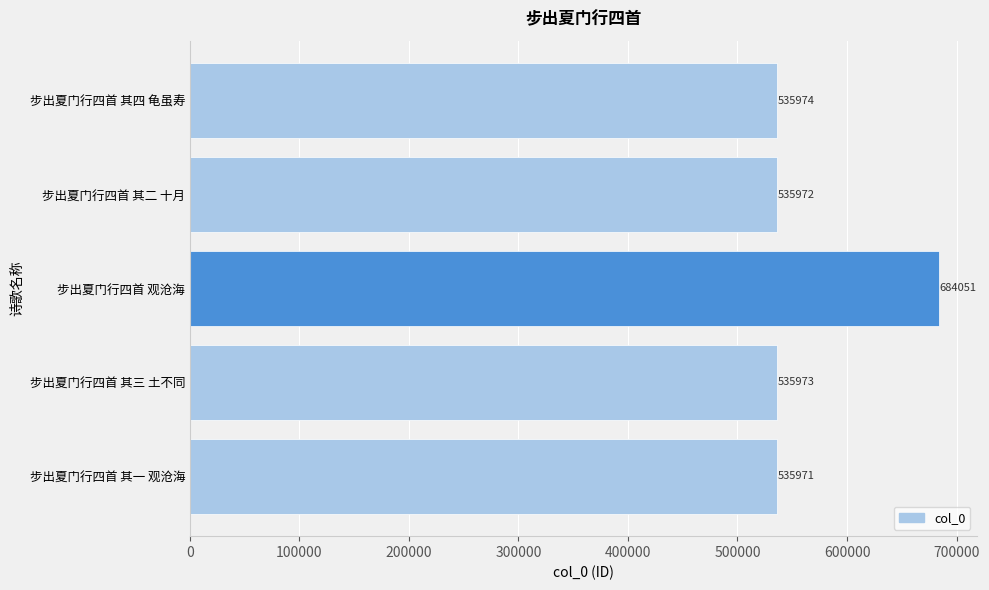

What is the approximate value at 步出夏门行四首 其三 土不同, to the nearest 50?

535950